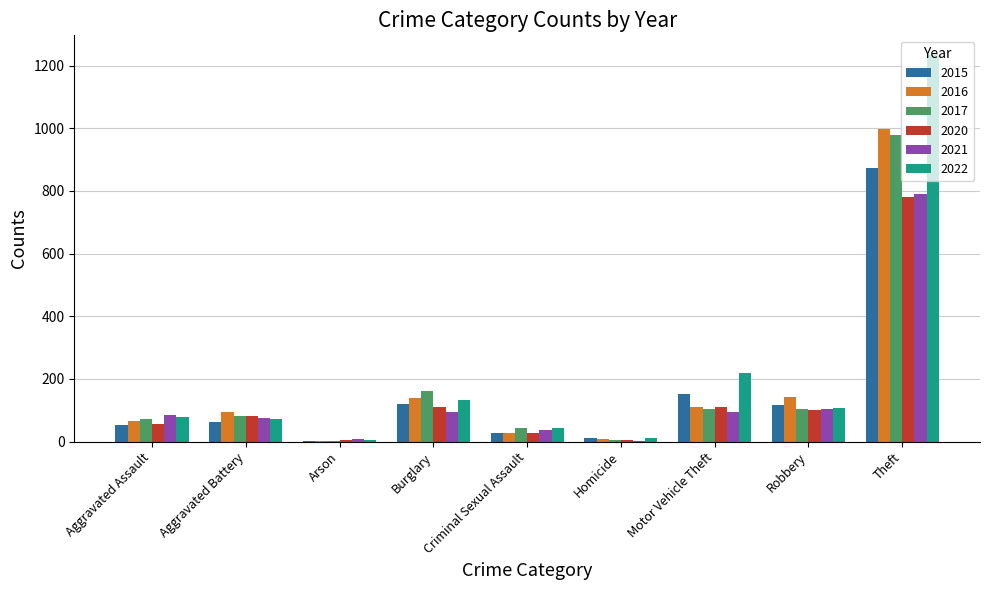

What are all the series names shown in the legend?

2015, 2016, 2017, 2020, 2021, 2022